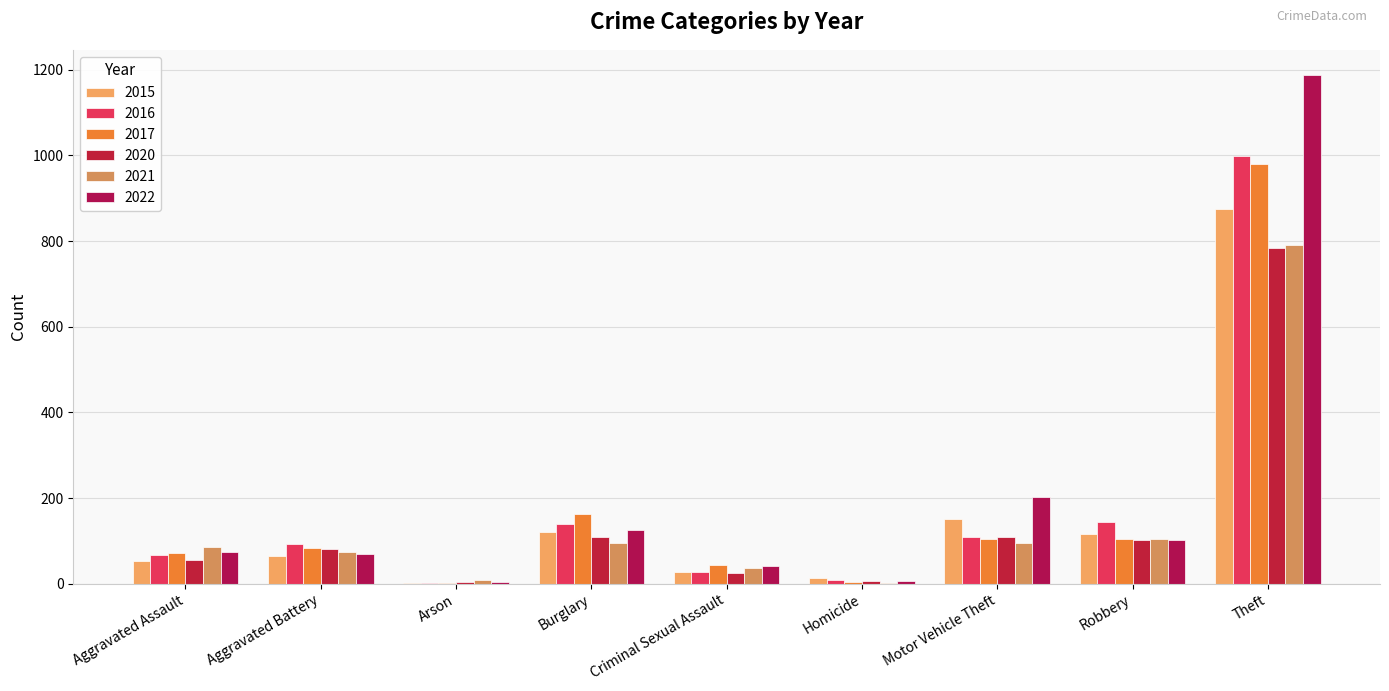

How many data points does each series have?

9